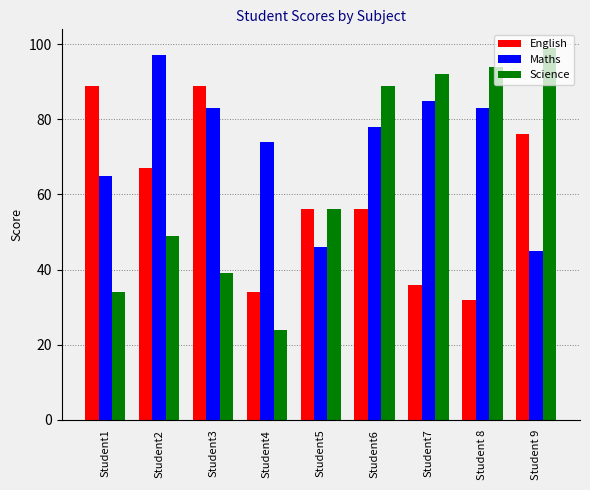

Which series has the largest total across all categories?

Maths